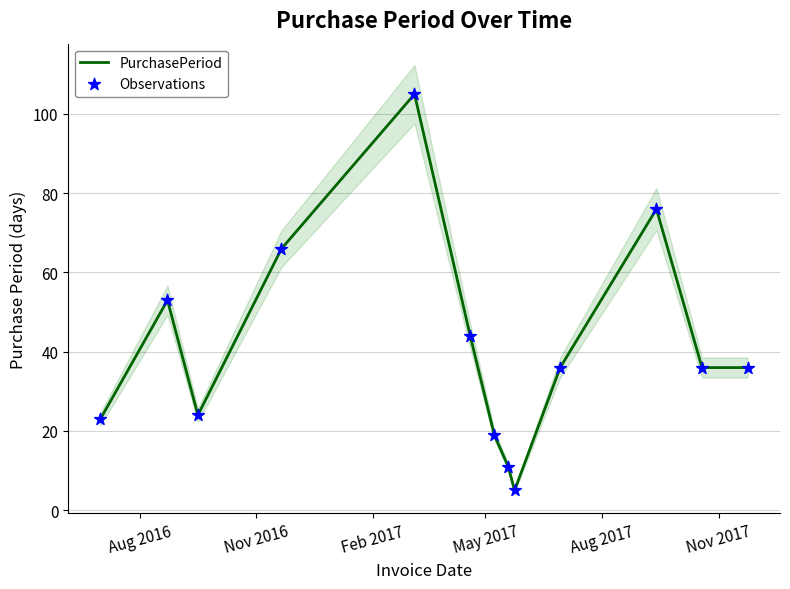

Which series contains the highest Y value?

PurchasePeriod